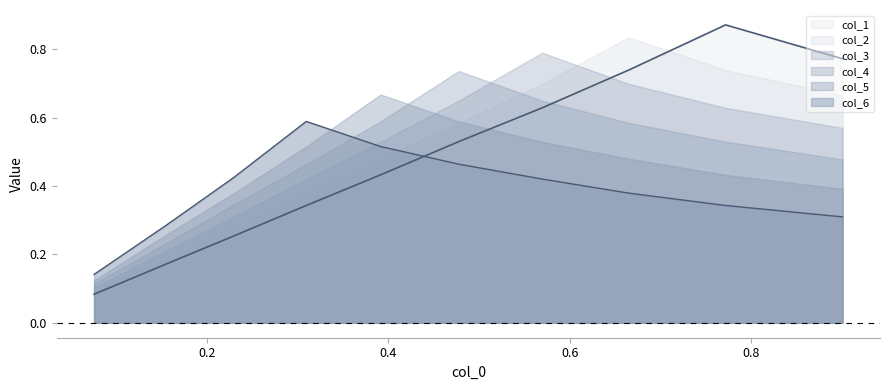

What is the value of the col_5 point at the 9th from the left?

0.3